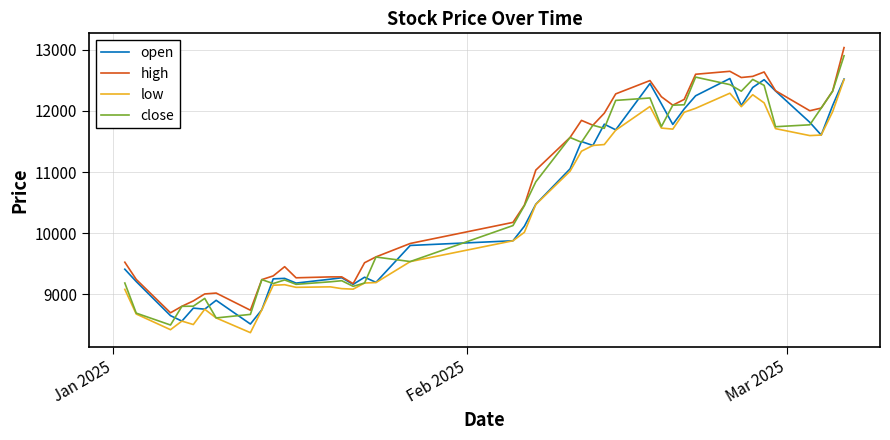

What is the greatest value displayed?

13036.5